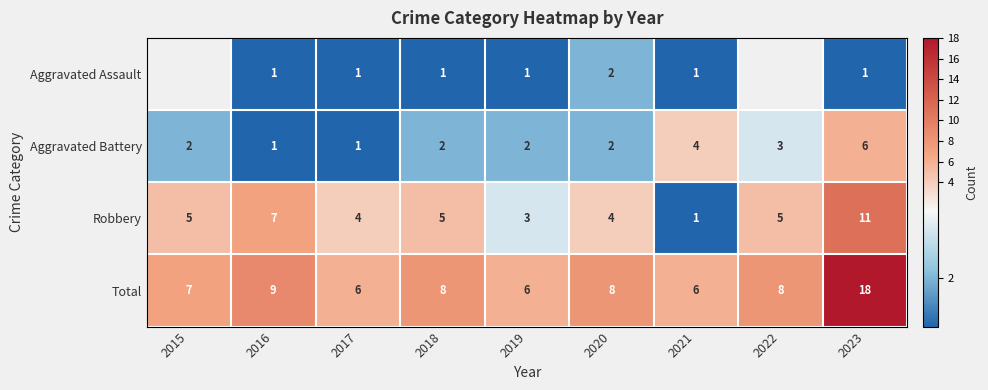

What is the difference between the highest and lowest values at 2018?

7